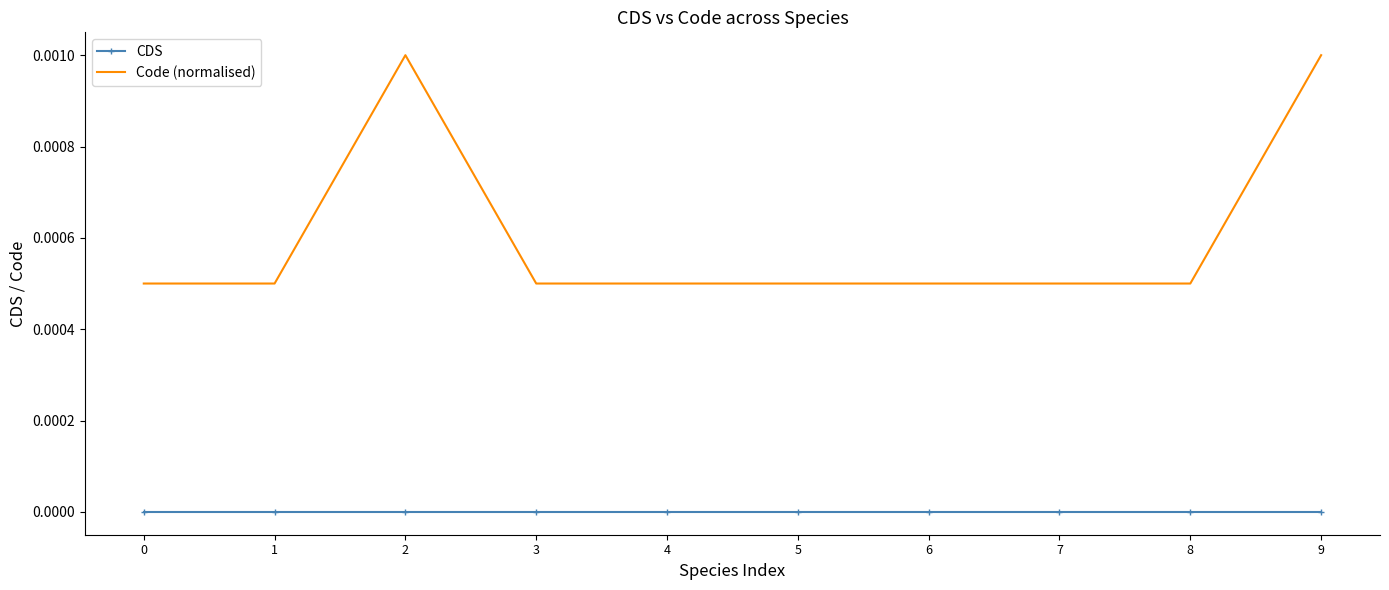

The value of CDS at 5 is 0.0. True or false?

True